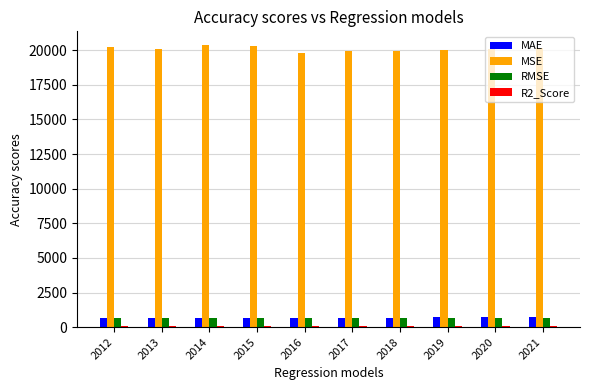

How many bars are there in each group?

4